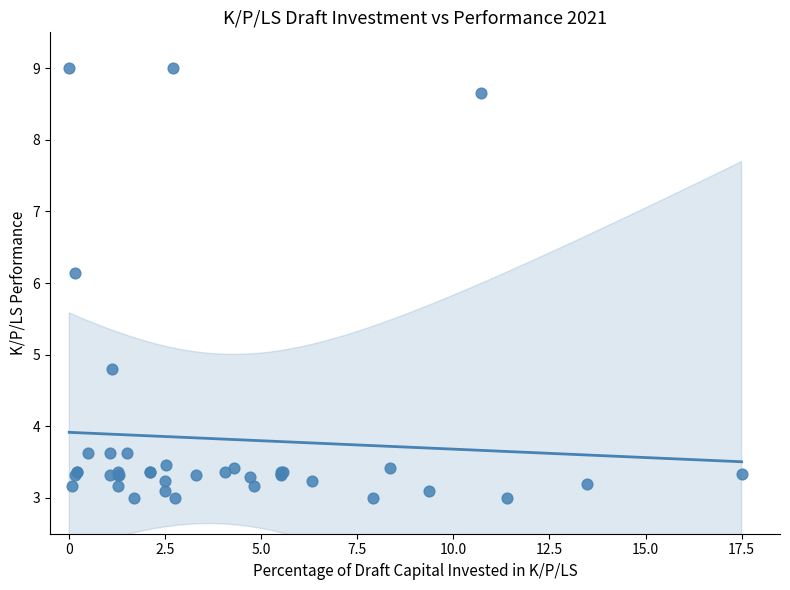

What Y value in the scatter plot is closest to 6?

6.1